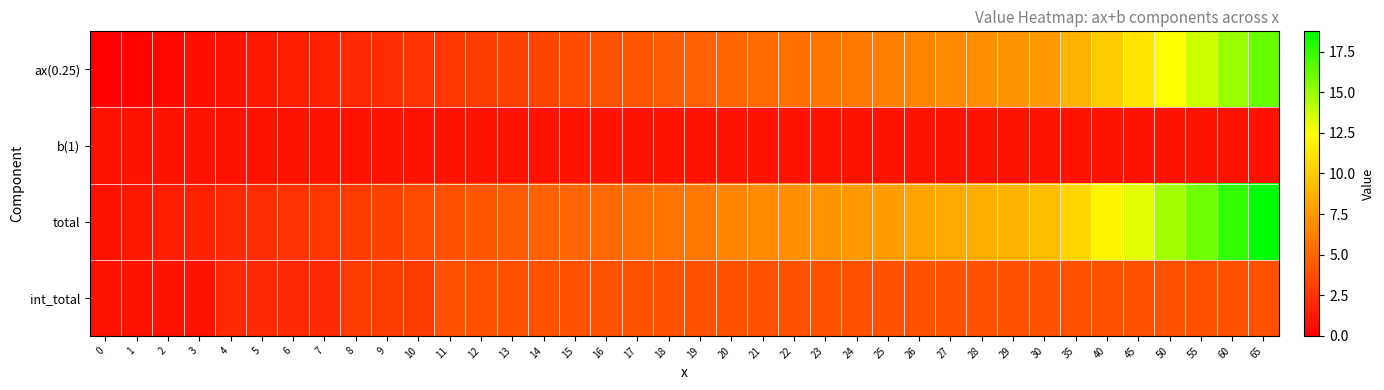

Reading left to right, extract all data points from this chart.

ax(0.25): 0=0.0	1=0.2	2=0.5	3=0.8	4=1.0	5=1.2	6=1.5	7=1.8	8=2.0	9=2.2	10=2.5	11=2.8	12=3.0	13=3.2	14=3.5	15=3.8	16=4.0	17=4.2	18=4.5	19=4.8	20=5.0	21=5.2	22=5.5	23=5.8	24=6.0	25=6.2	26=6.5	27=6.8	28=7.0	29=7.2	30=7.5	35=8.8	40=10.0	45=11.2	50=12.5	55=13.8	60=15.0	65=16.2
b(1): 0=1.0	1=1.0	2=1.0	3=1.0	4=1.0	5=1.0	6=1.0	7=1.0	8=1.0	9=1.0	10=1.0	11=1.0	12=1.0	13=1.0	14=1.0	15=1.0	16=1.0	17=1.0	18=1.0	19=1.0	20=1.0	21=1.0	22=1.0	23=1.0	24=1.0	25=1.0	26=1.0	27=1.0	28=1.0	29=1.0	30=1.0	35=1.0	40=1.0	45=1.0	50=1.0	55=1.0	60=1.0	65=1.0
total: 0=1.0	1=1.2	2=1.5	3=1.8	4=2.0	5=2.2	6=2.5	7=2.8	8=3.0	9=3.2	10=3.8	11=4.0	12=4.2	13=4.5	14=4.8	15=5.0	16=5.2	17=5.5	18=5.8	19=6.0	20=6.5	21=6.8	22=7.0	23=7.2	24=7.5	25=7.8	26=8.0	27=8.2	28=8.5	29=8.8	30=9.2	35=10.5	40=12.0	45=13.2	50=14.8	55=16.0	60=17.5	65=18.8
int_total: 0=1.0	1=1.0	2=1.0	3=1.0	4=2.0	5=2.0	6=2.0	7=2.0	8=3.0	9=3.0	10=3.0	11=4.0	12=4.0	13=4.0	14=4.0	15=4.0	16=4.0	17=4.0	18=4.0	19=4.0	20=4.0	21=4.0	22=4.0	23=4.0	24=4.0	25=4.0	26=4.0	27=4.0	28=4.0	29=4.0	30=4.0	35=4.0	40=4.0	45=4.0	50=4.0	55=4.0	60=4.0	65=4.0